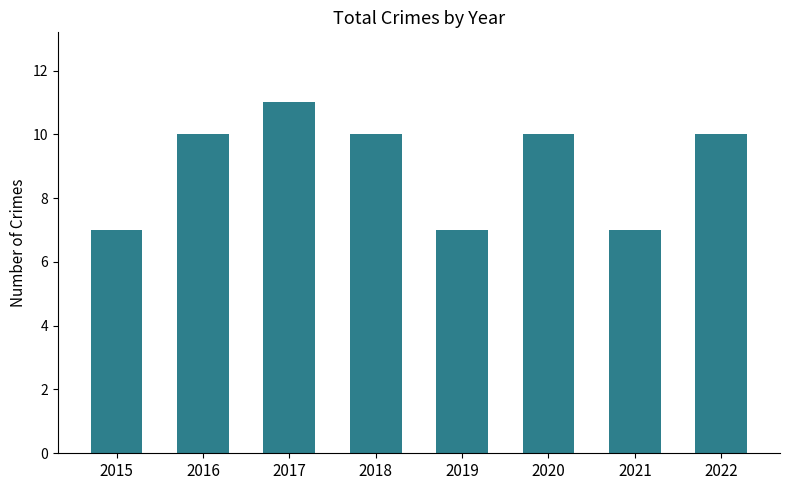

What is the minimum value shown in the chart?

7